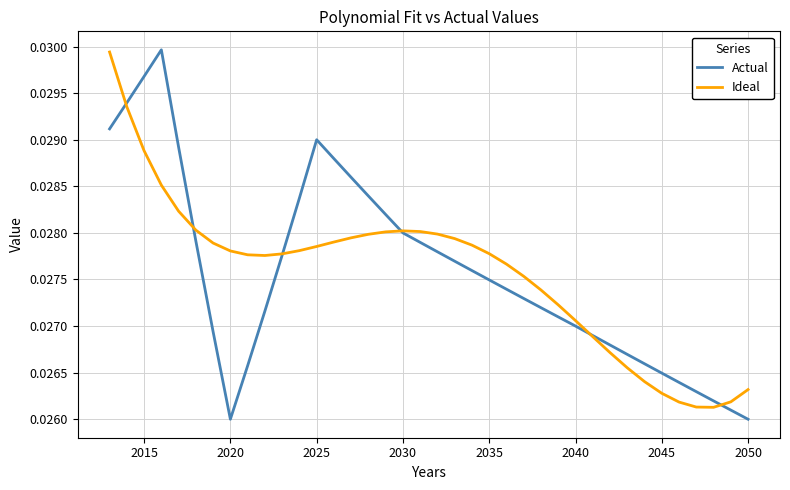

True or false: Actual has more than 2 interior local peaks.

False